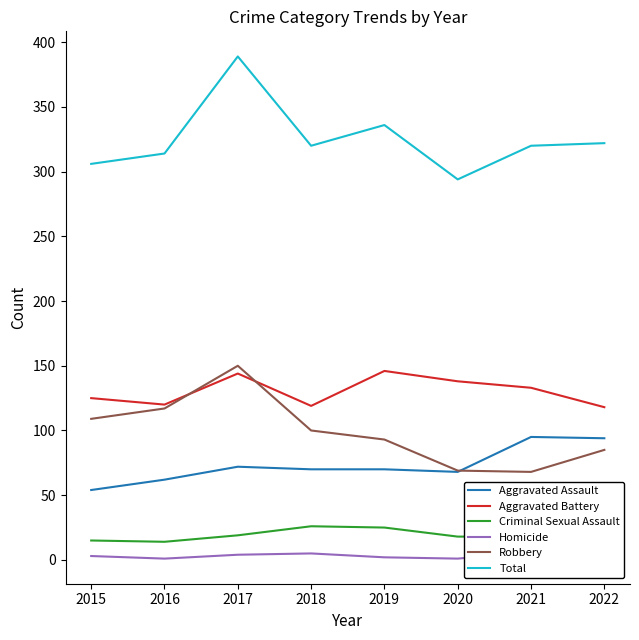

Which series has the largest total across all categories?

Total